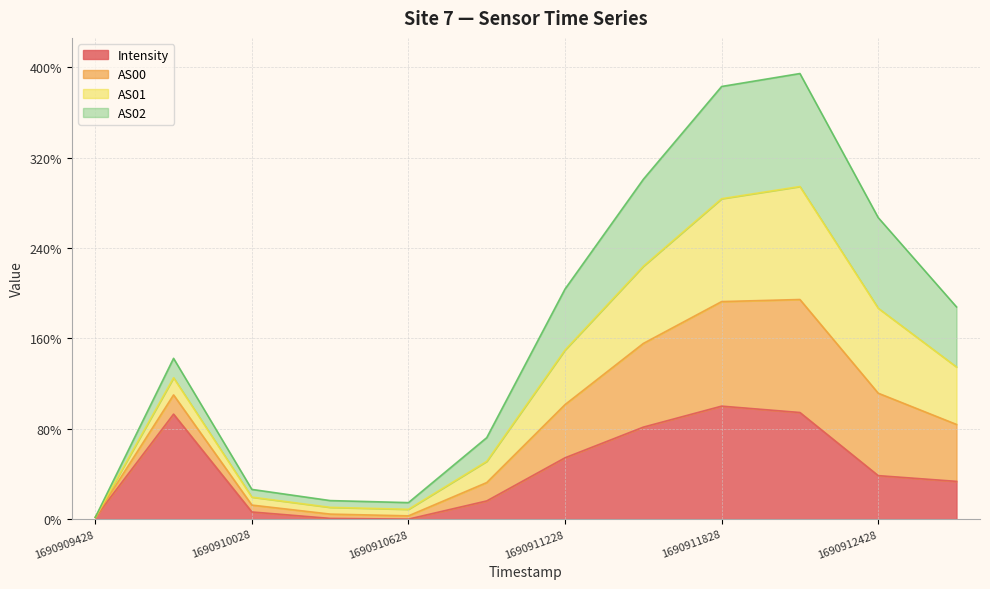

Which series has the largest range (max minus min)?

AS00